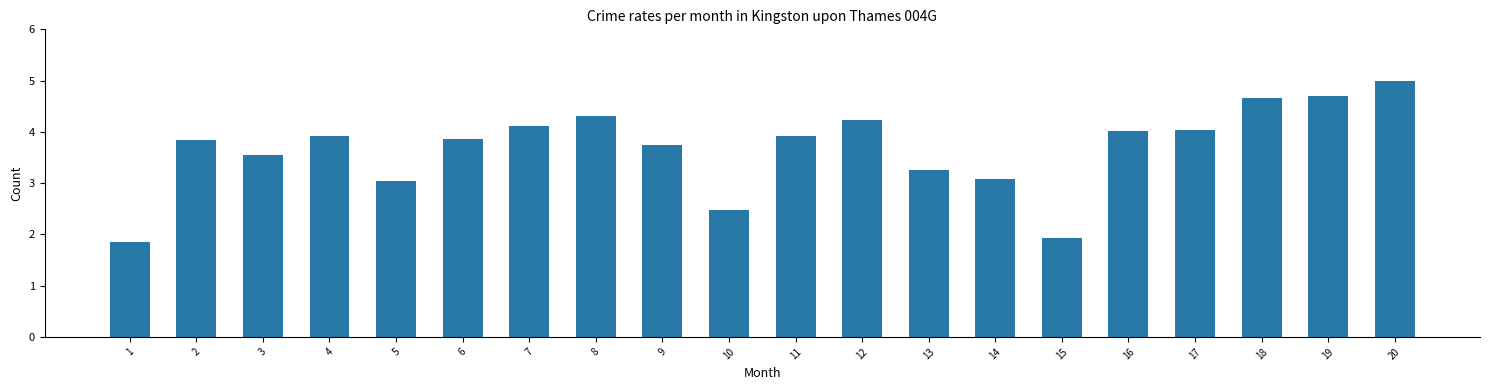

What is the difference between the values at 13 and 12?

1.0